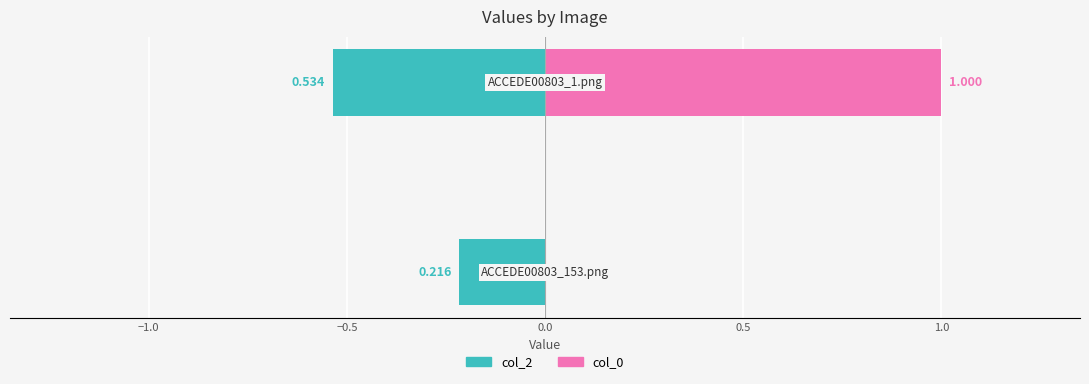

Reading left to right, what are all the values shown in this chart?

col_2: 0.2	0.5
col_0: 0.0	1.0